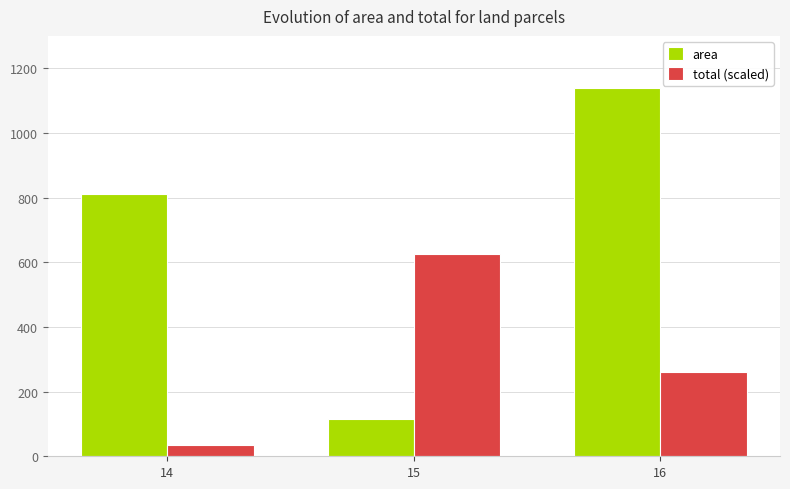

Rank the categories by total (scaled) value from lowest to highest.

14, 16, 15